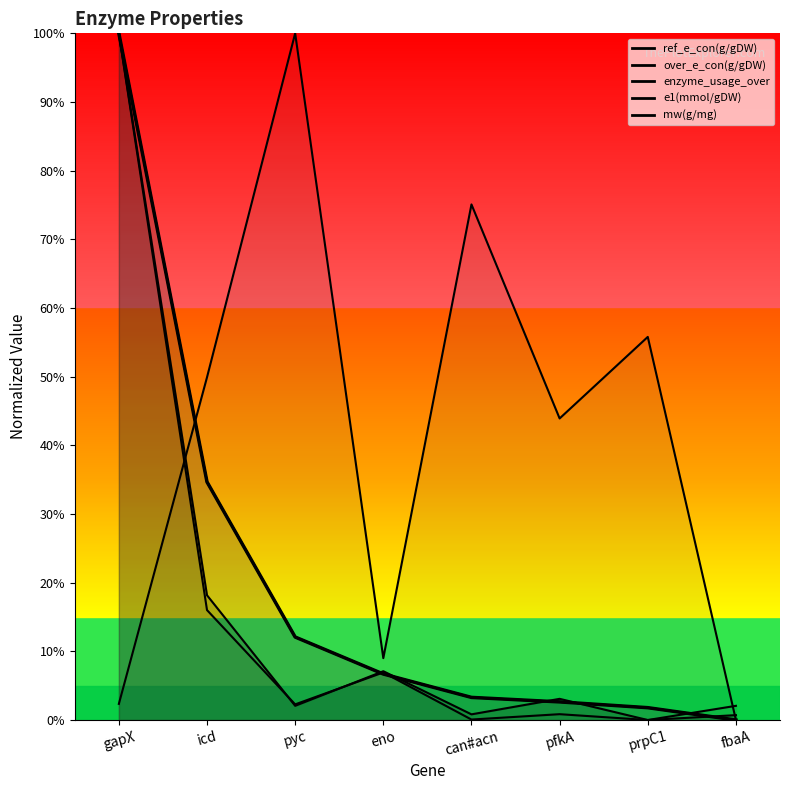

Which has a higher value, gapX or pfkA?

gapX